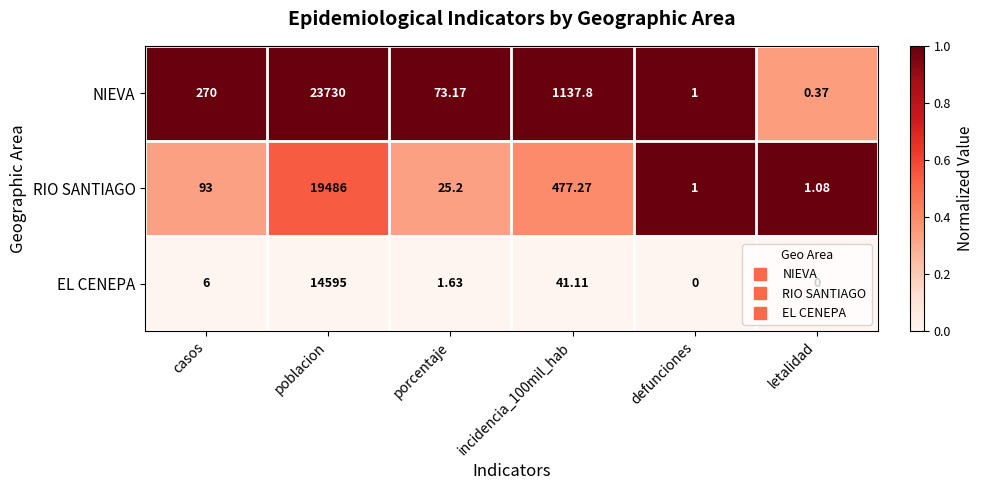

What is the total value across all series at letalidad?

1.5